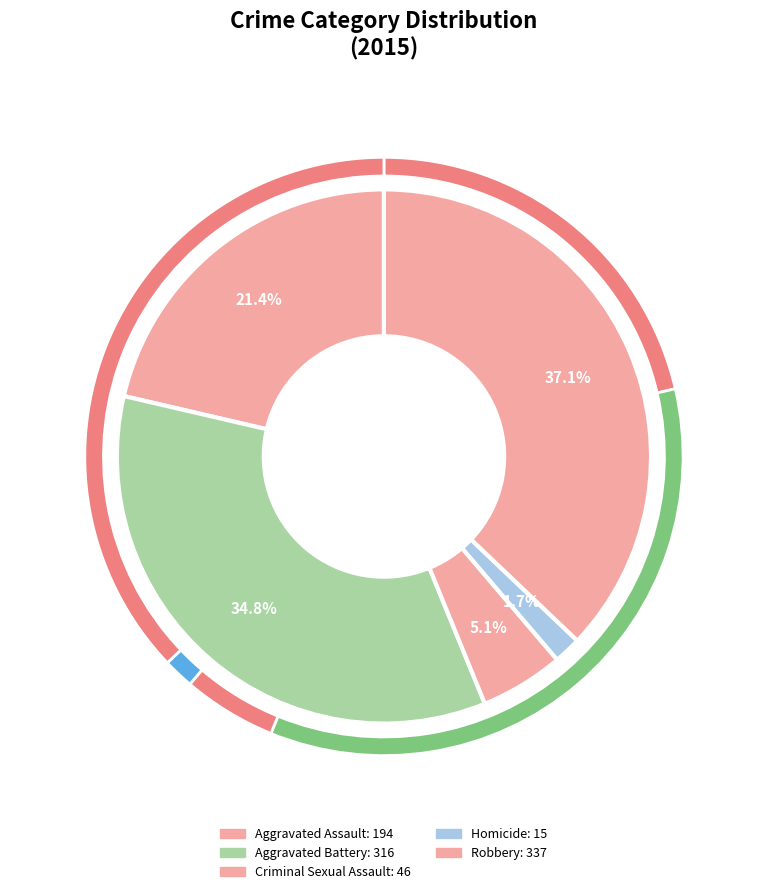

What is the largest slice in the pie chart?

Robbery